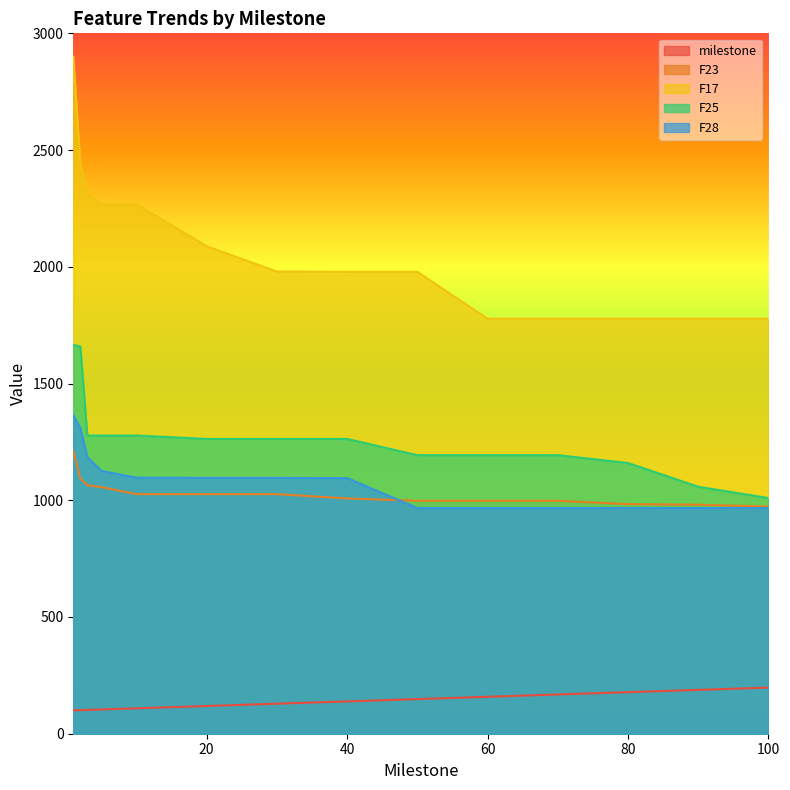

Rank the series at 80 from lowest to highest value.

milestone, F28, F23, F25, F17